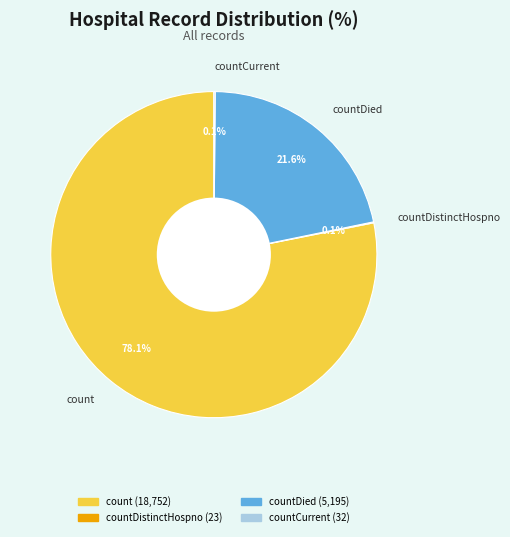

Which slice is the largest?

count